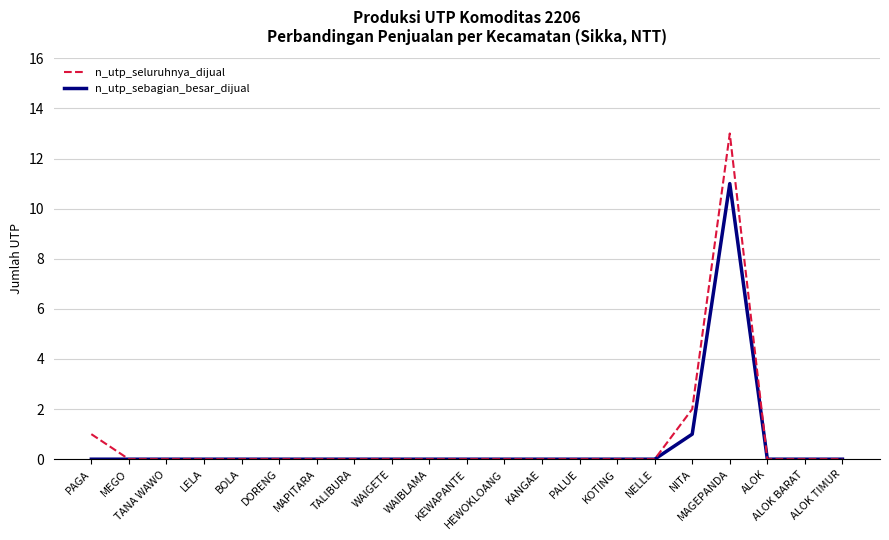

At which category is the sum across all series the highest?

MAGEPANDA